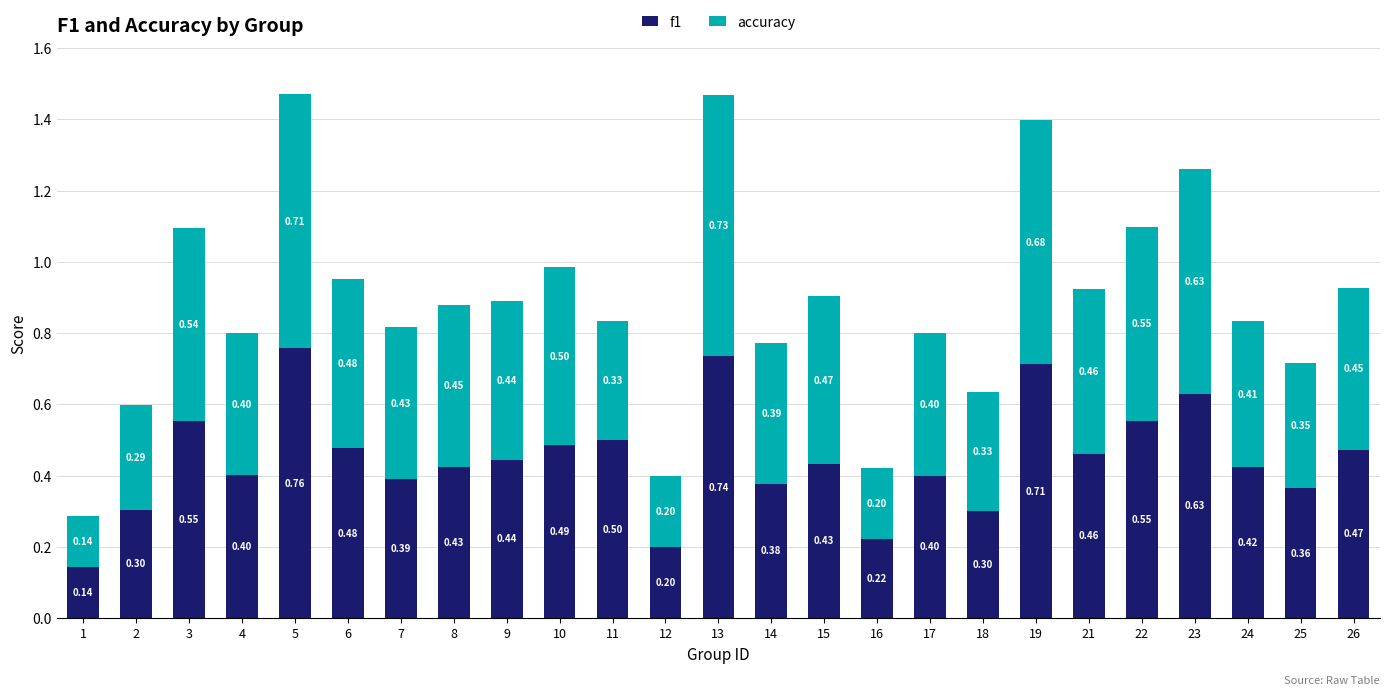

What is the value of the f1 bar at the 24th from the left?

0.4